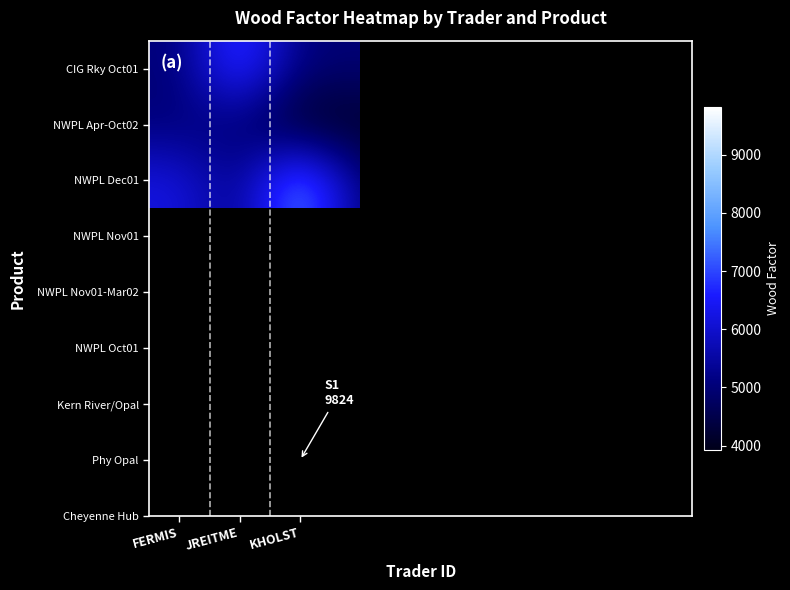

Where is NWPL Dec01 nearest to the value 6911?

FERMIS